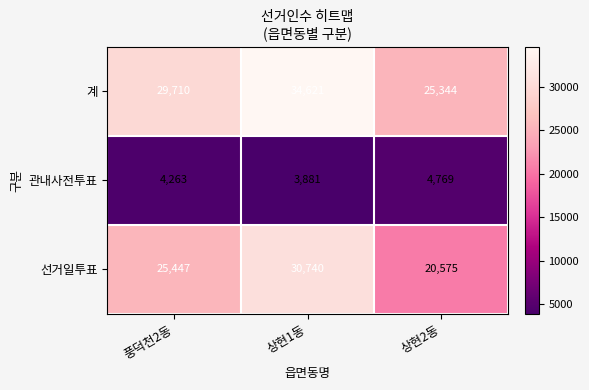

Reading right to left, list all the values displayed in this chart.

계: 25344	34621	29710
관내사전투표: 4769	3881	4263
선거일투표: 20575	30740	25447